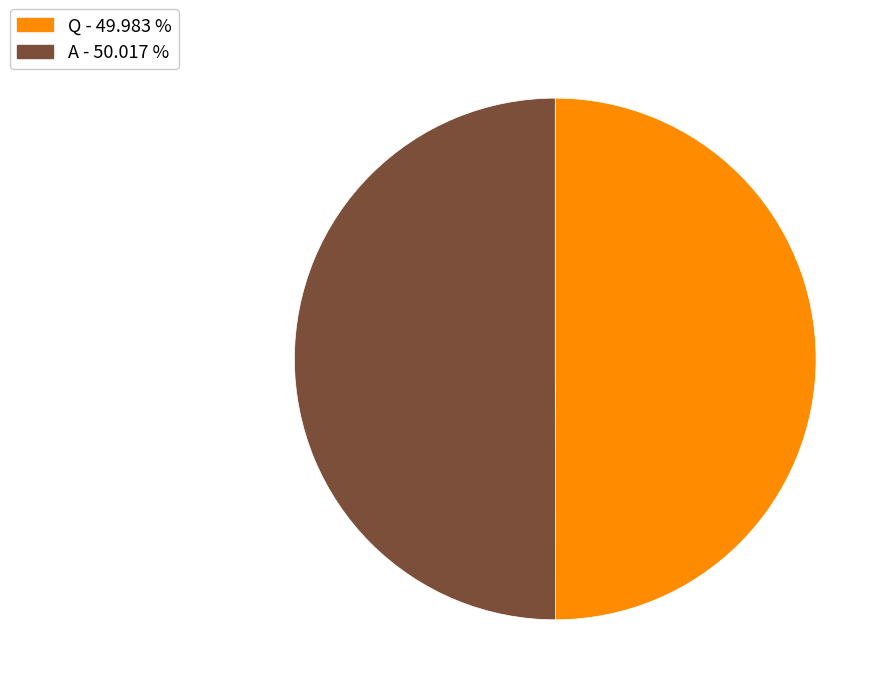

What is the ratio of the value at Q to the value at A?

1.0